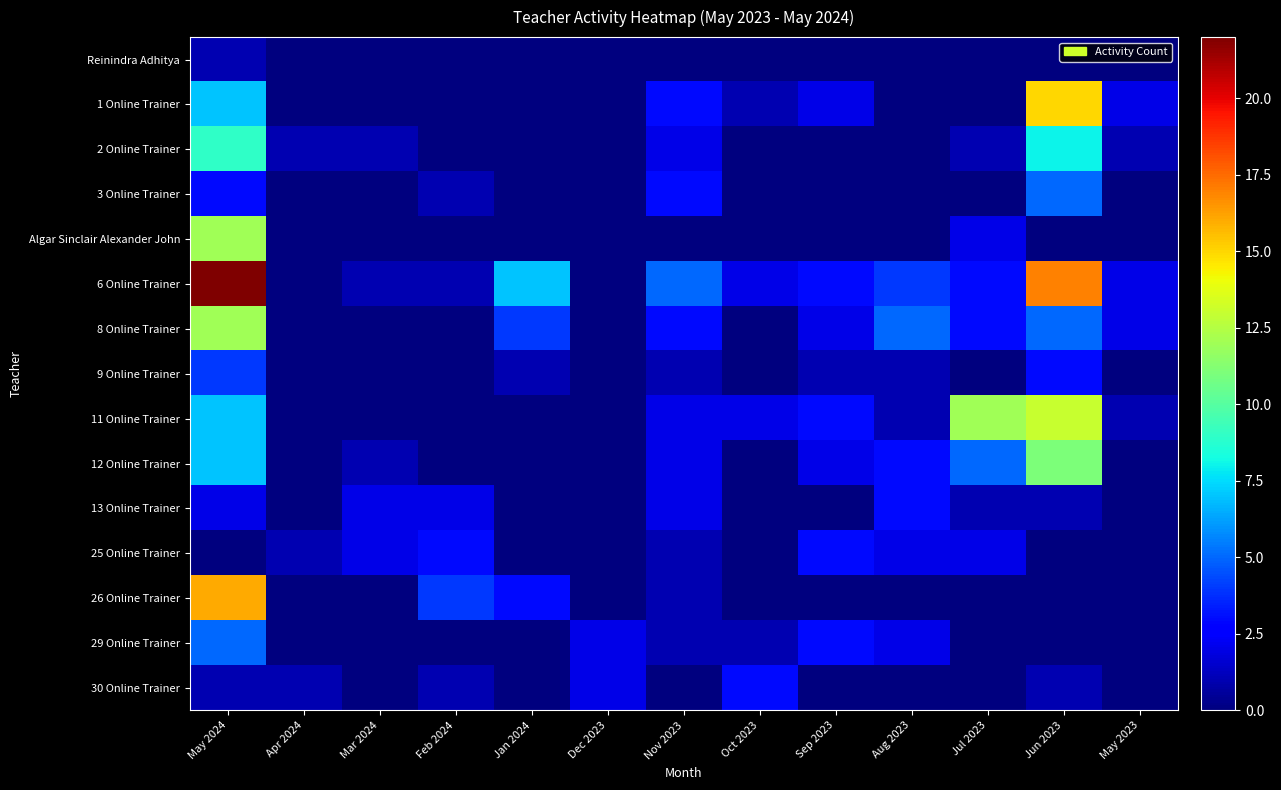

At how many categories does at least one series exceed 13?

2